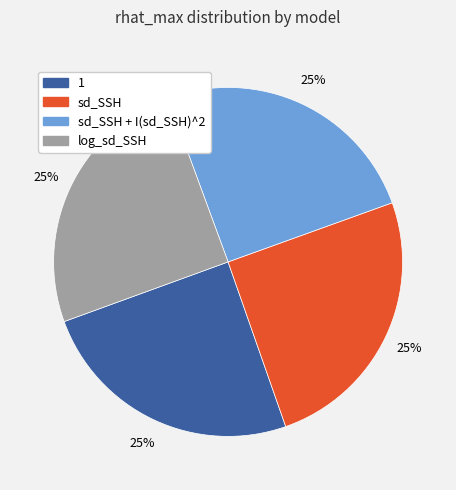

How many segments does this pie chart have?

4